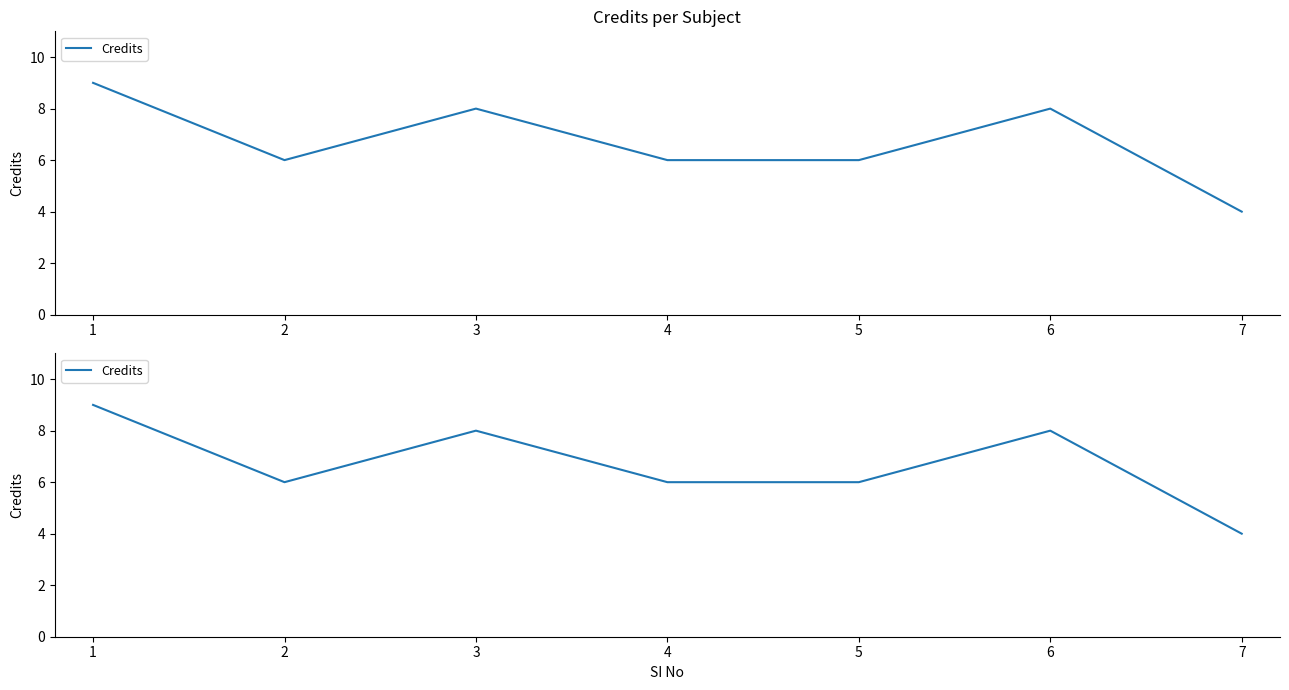

The value at 3 is 4. True or false?

False